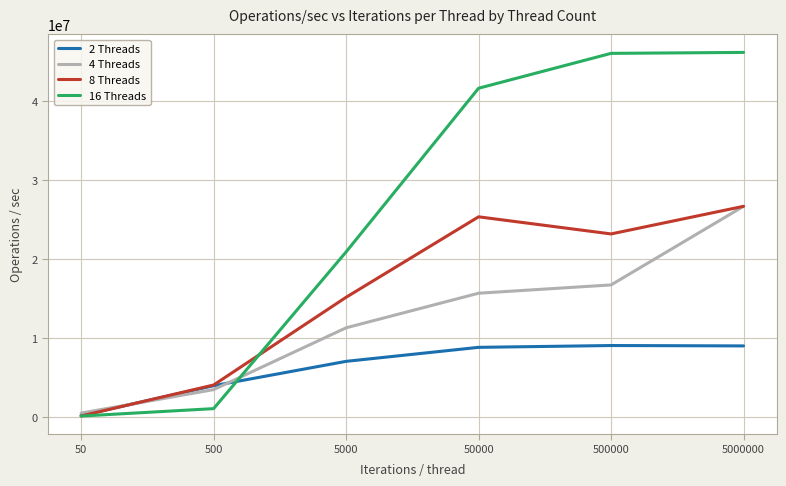

Which series has the widest spread of values?

16 Threads